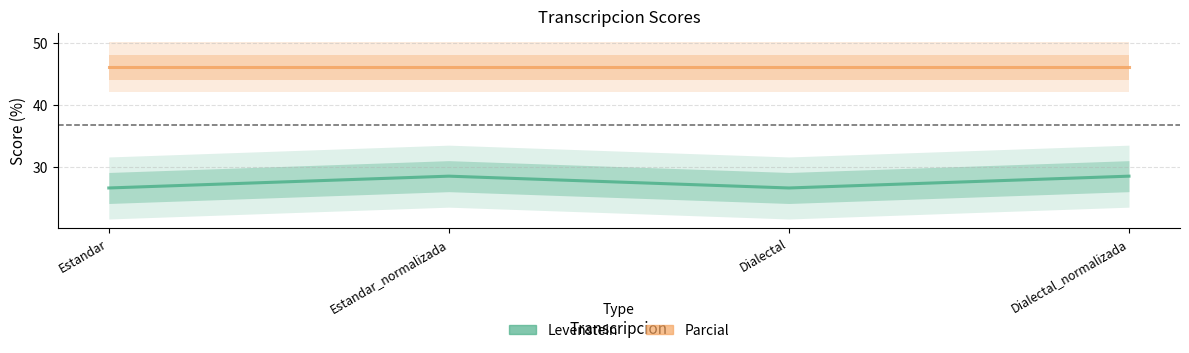

What is the value of the Levenstein point at the 1st from the left?

26.7